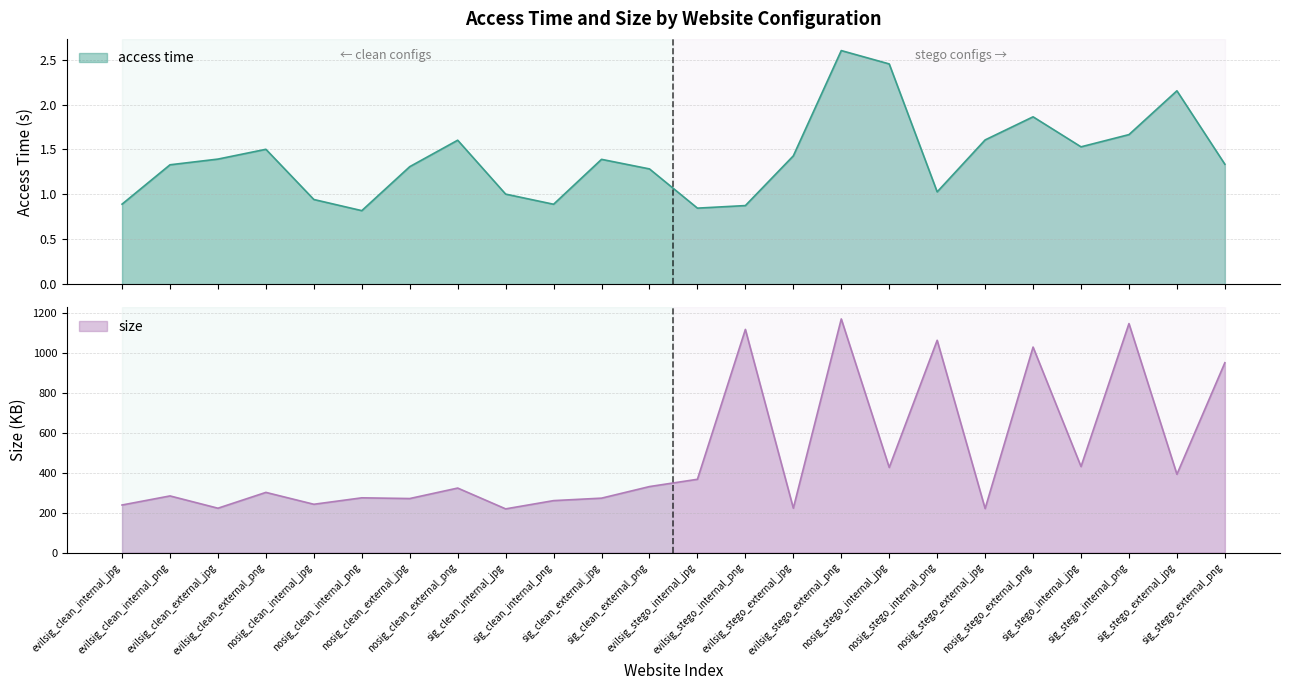

At how many categories does at least one series exceed 142?

24